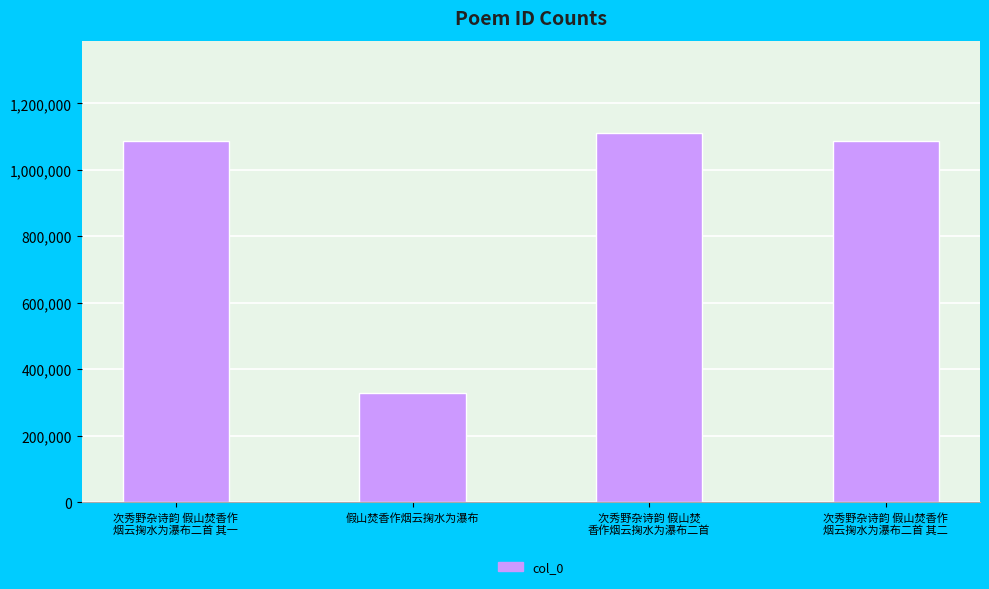

What is the label of the 2nd bar from the left?

假山焚香作烟云掬水为瀑布